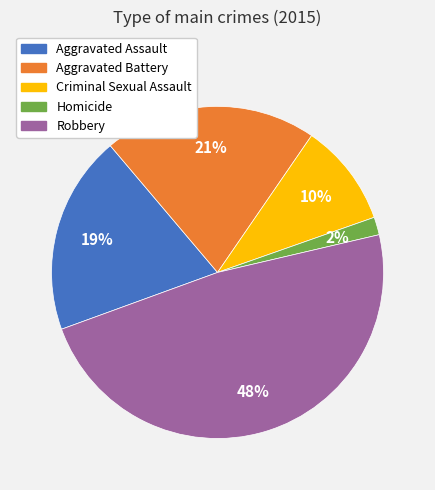

Is the sum of Homicide and Aggravated Battery greater than half?

No